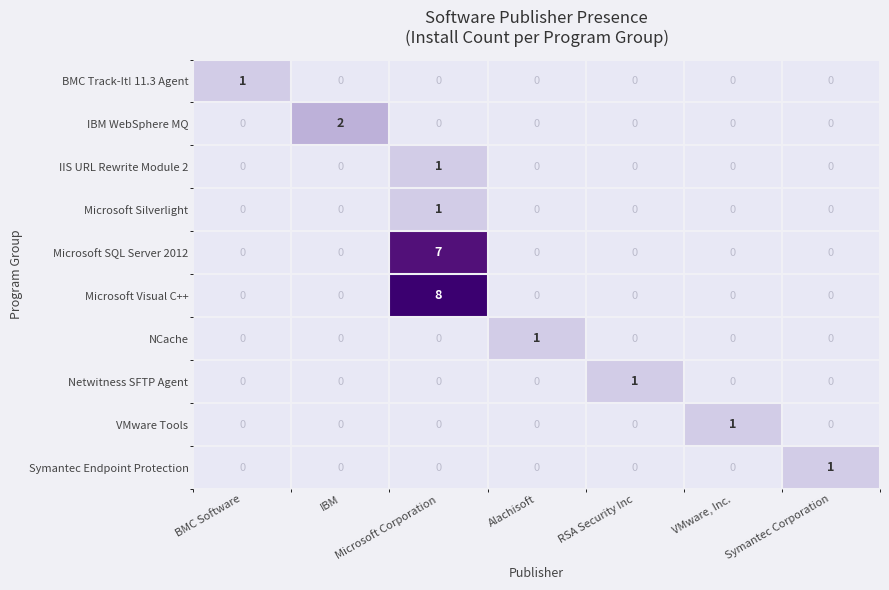

At which label does Microsoft Silverlight reach its peak?

Microsoft Corporation